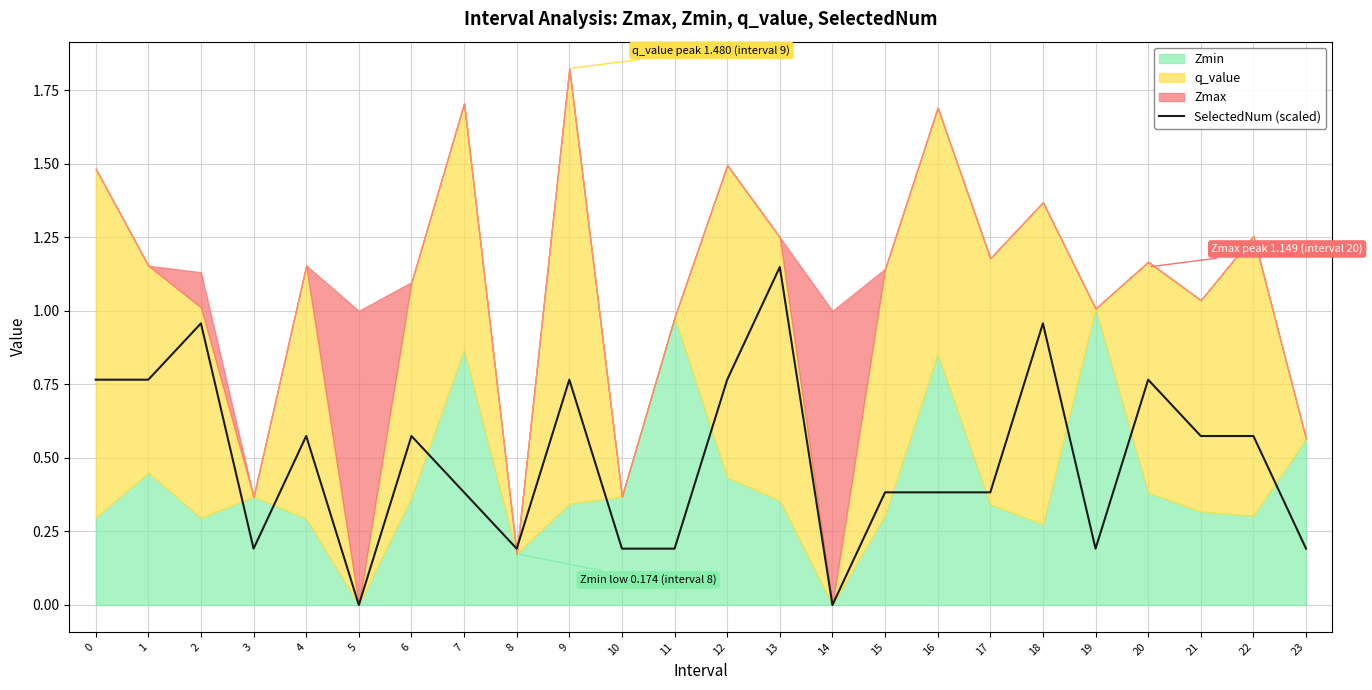

How many values are above zero?

22